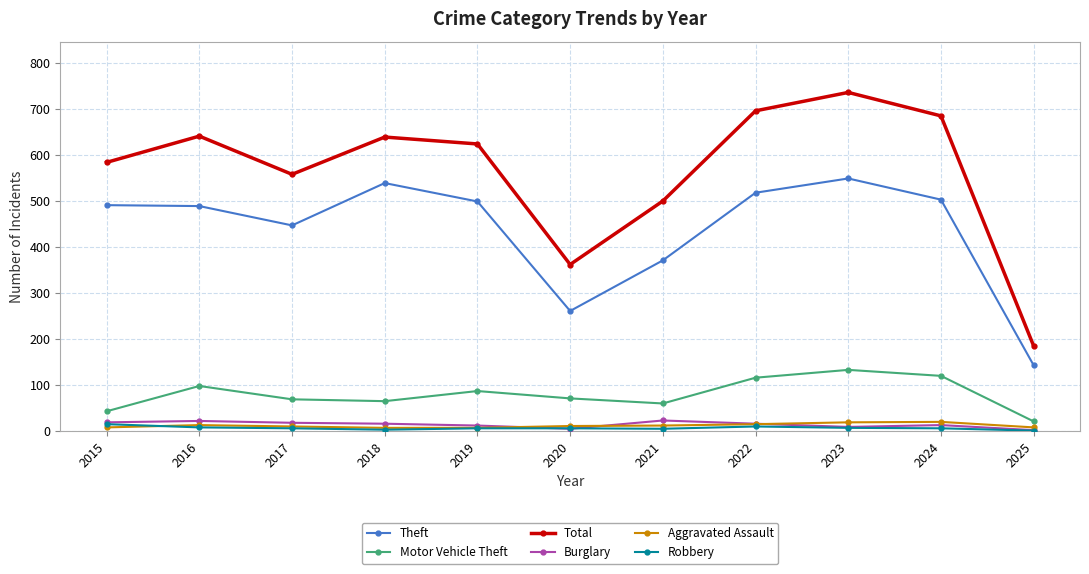

How many lines are shown in the chart?

6